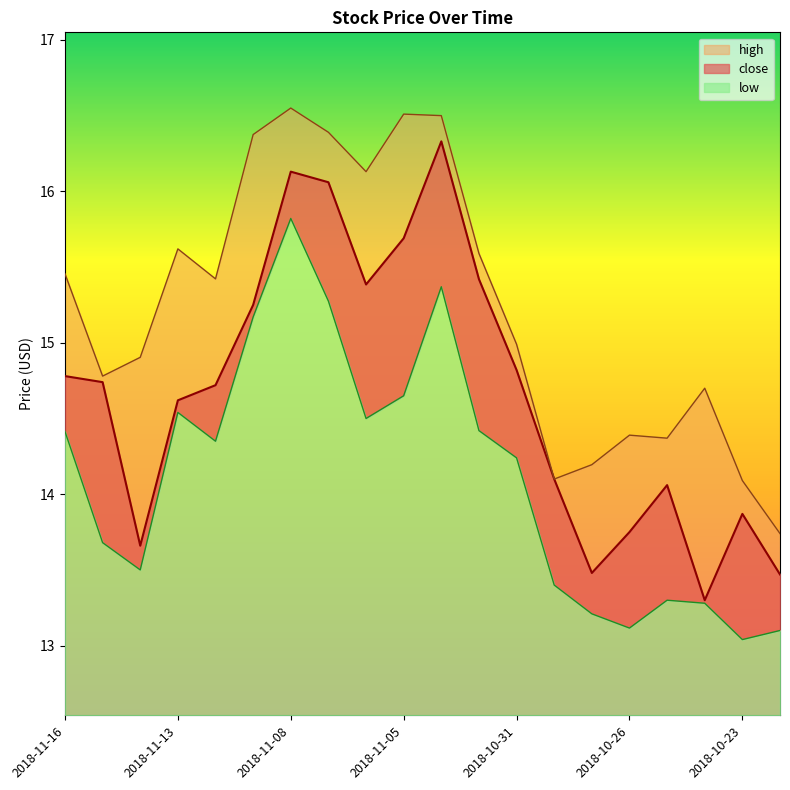

What is the difference between the highest and lowest values at 2018-11-01?

1.2